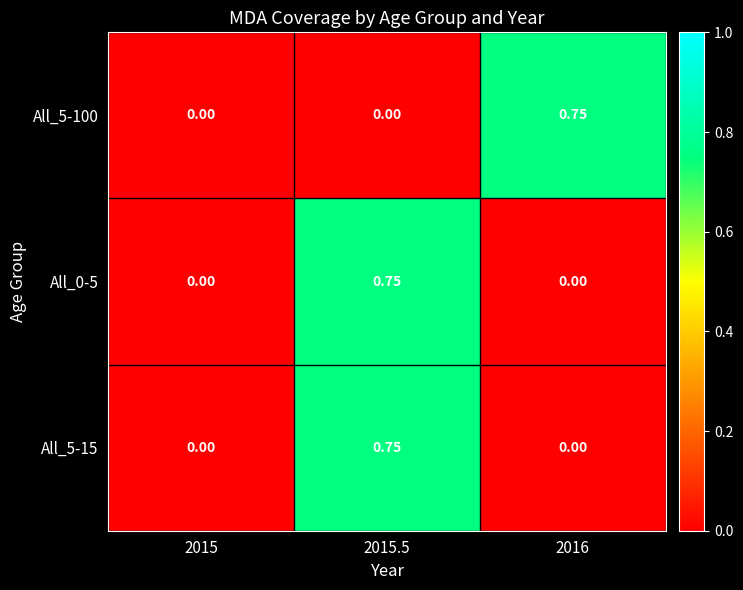

List the series in order of their peak value, highest first.

All_5-100, All_0-5, All_5-15